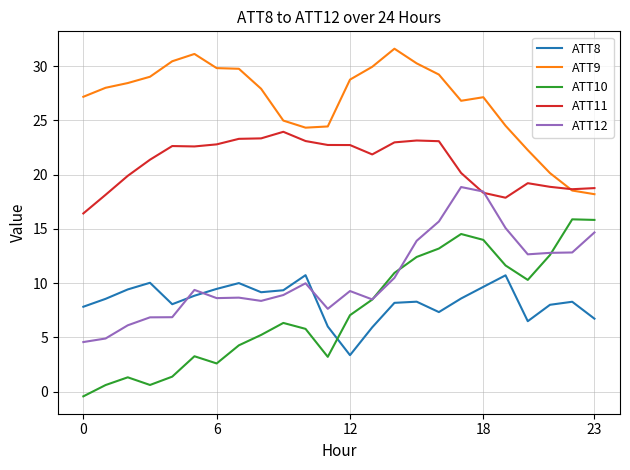

True or false: ATT8 and ATT9 cross at least once.

False